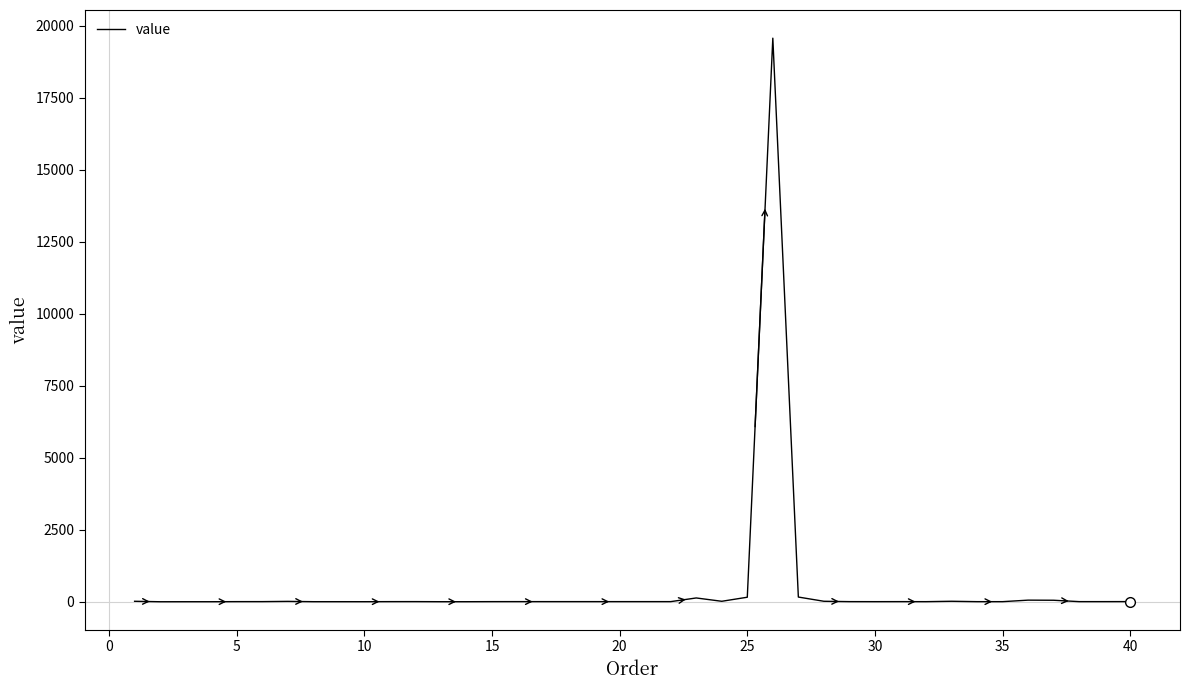

What is the difference between the maximum and minimum values?

19574.7